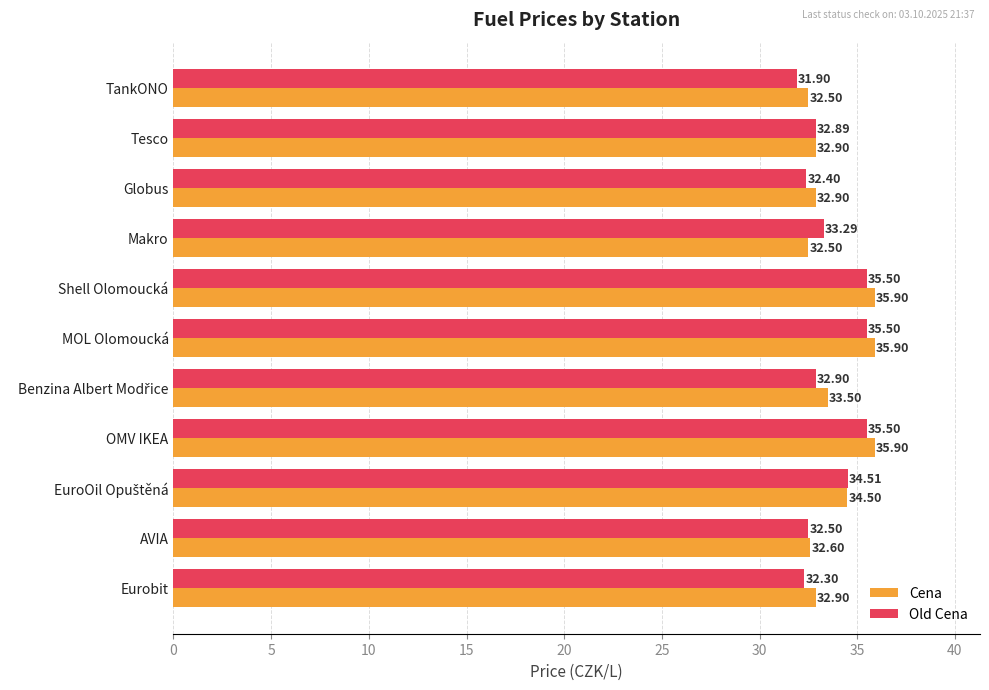

List the series in order of their peak value, highest first.

Cena, Old Cena